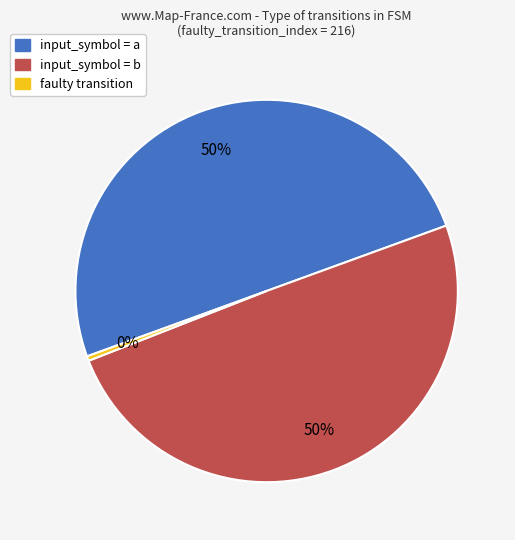

To the nearest percent, what is the average slice percentage?

33%